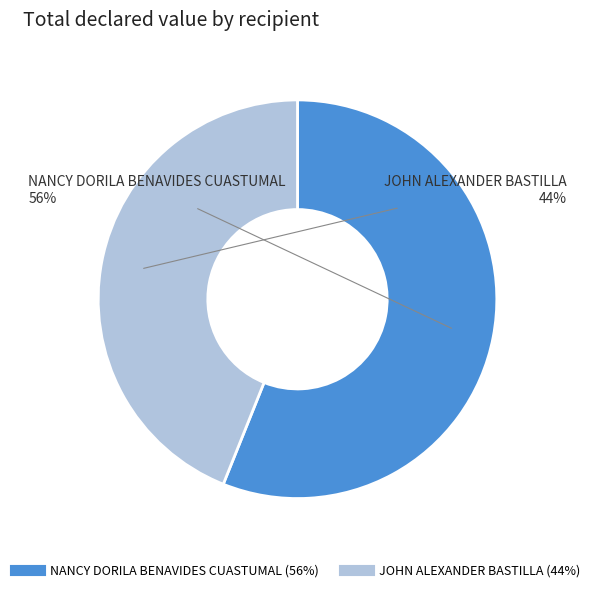

To the nearest percent, what is the difference between the NANCY DORILA BENAVIDES CUASTUMAL and JOHN ALEXANDER BASTILLA slice percentages?

12%